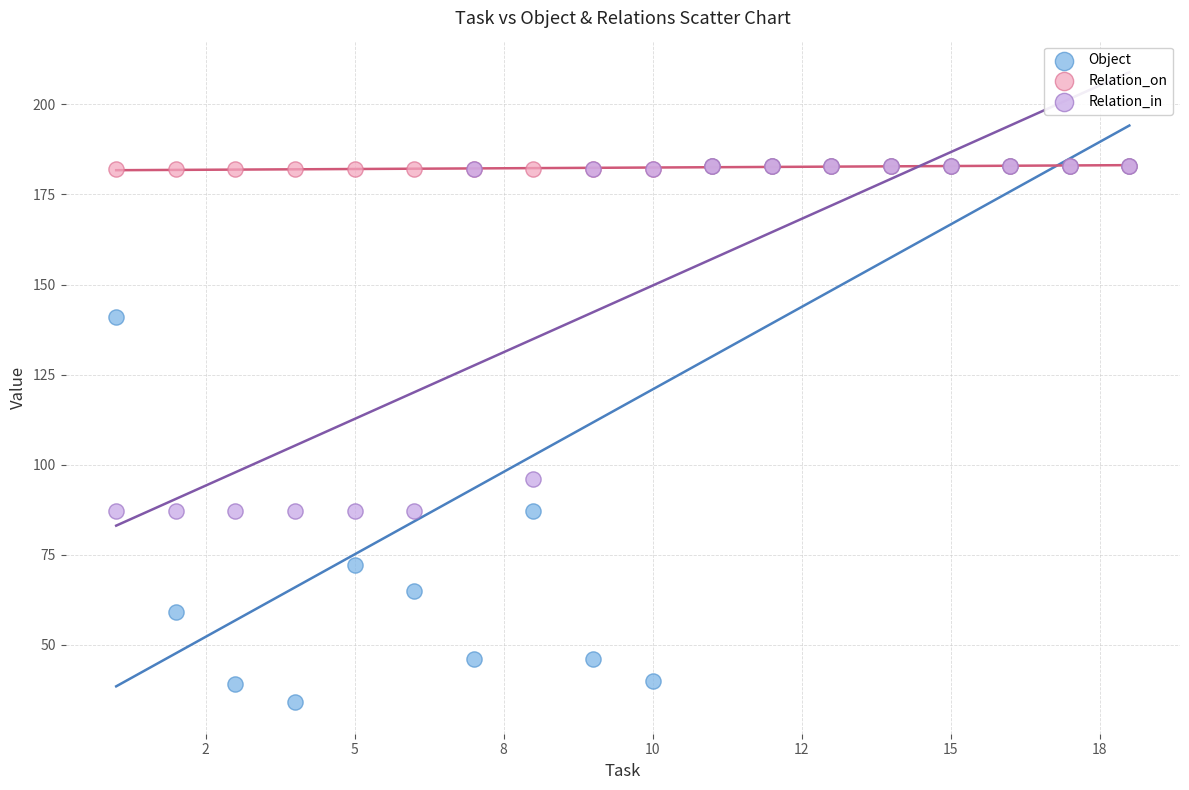

Which series has the largest Y range (max minus min)?

Object